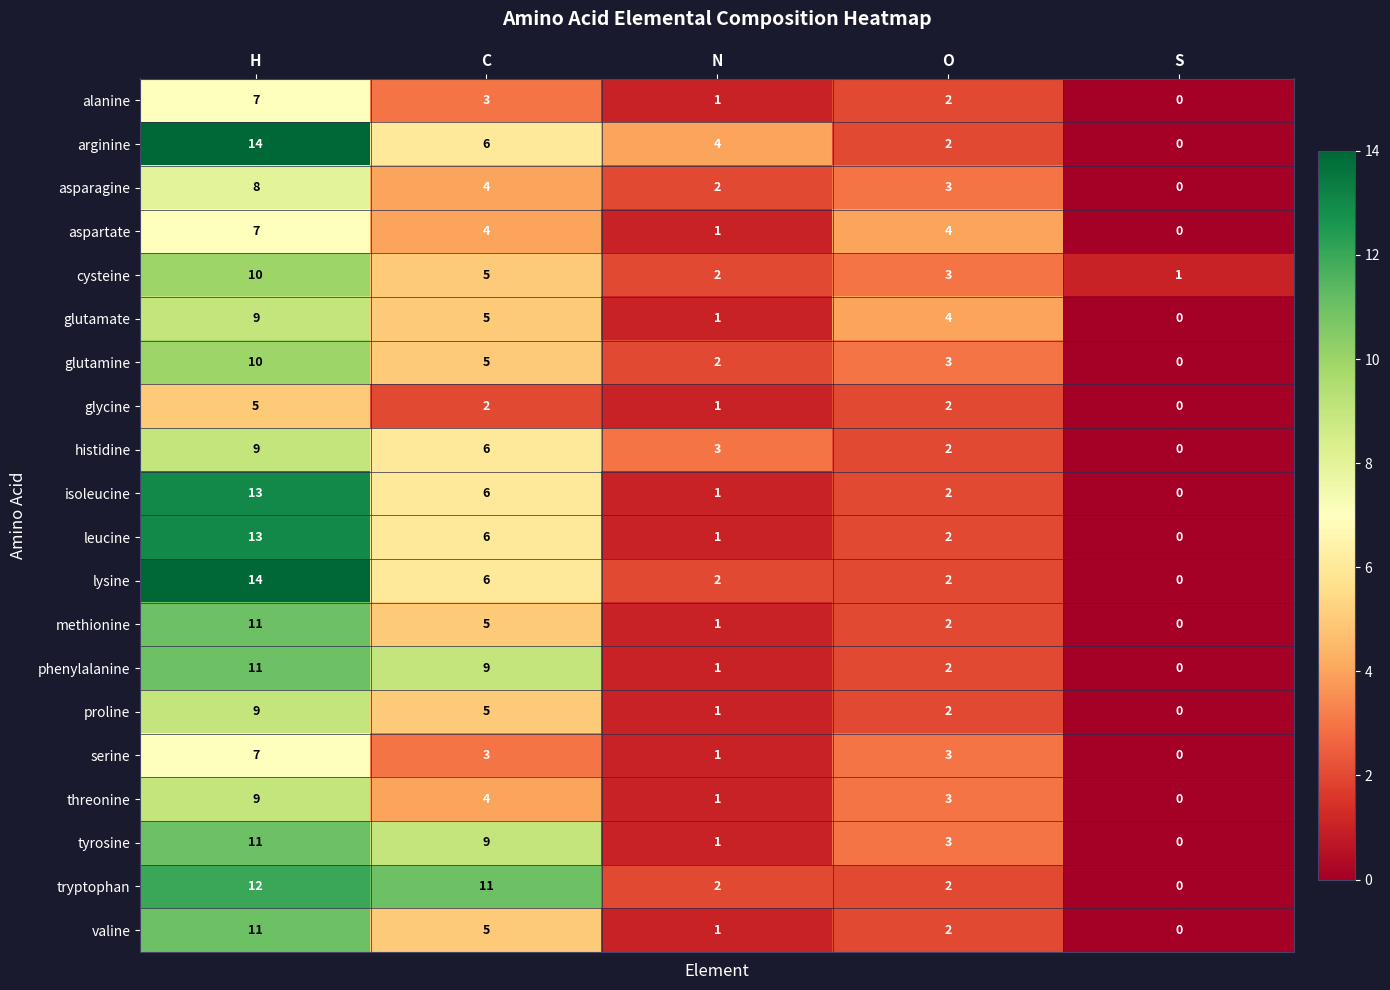

Is it true that tryptophan equals 3 at O?

False